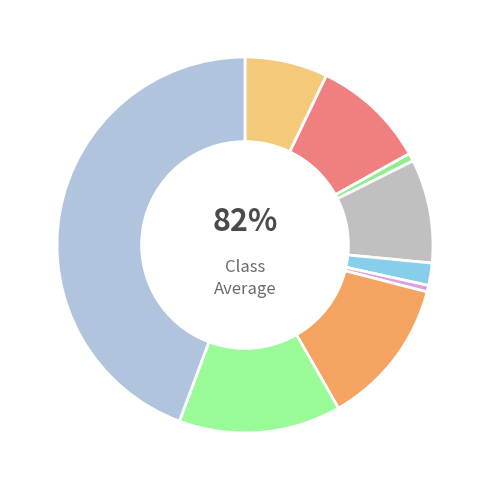

Does any single category account for the majority?

No